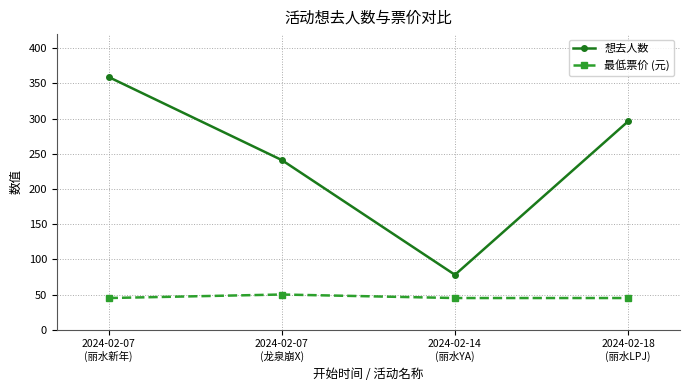

What value does the 最低票价 (元) series have at 2024-02-07
(丽水新年)?

45